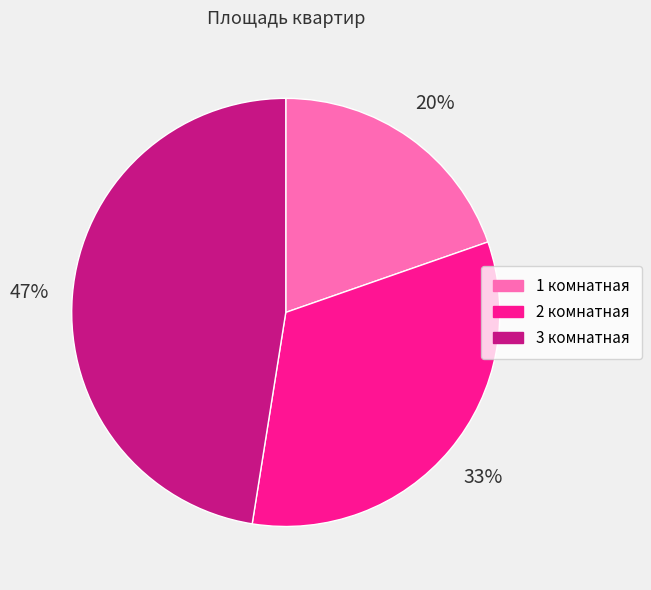

To the nearest percent, what is the average slice percentage?

33%